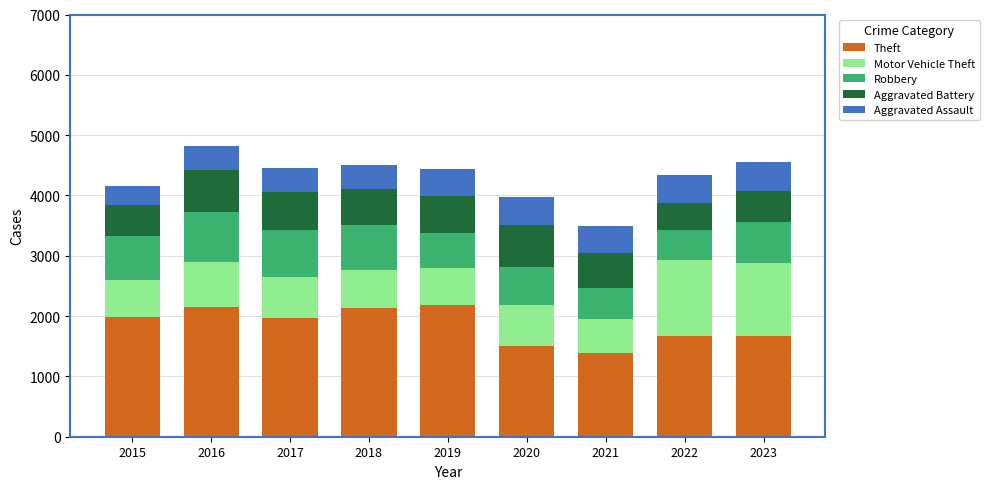

How many data points in Theft are less than 1968?

4